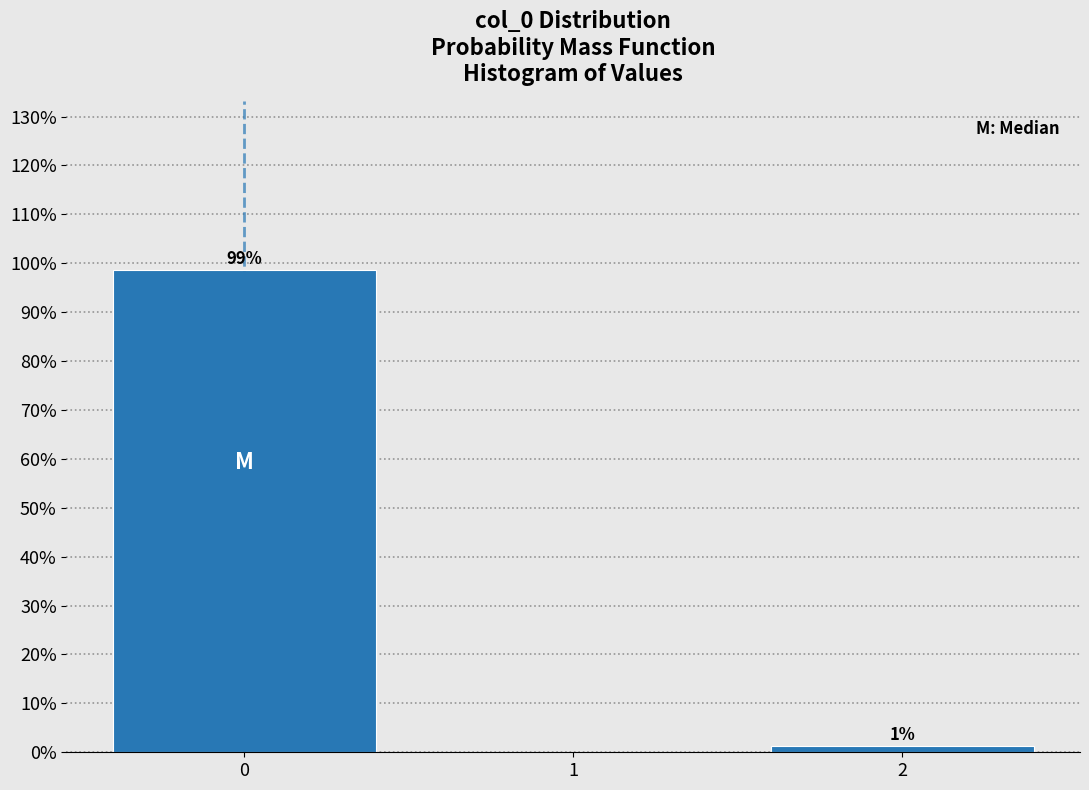

Over which range of the x-axis is the bar tallest?

-0.5 to 0.5